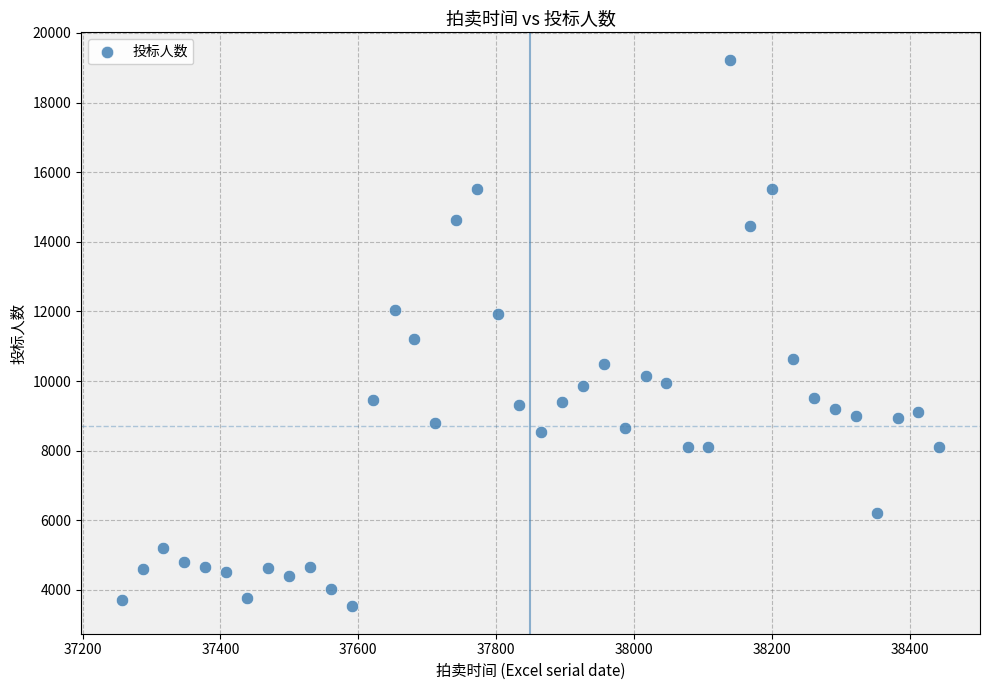

What is the range of X values (max minus min)?

1186